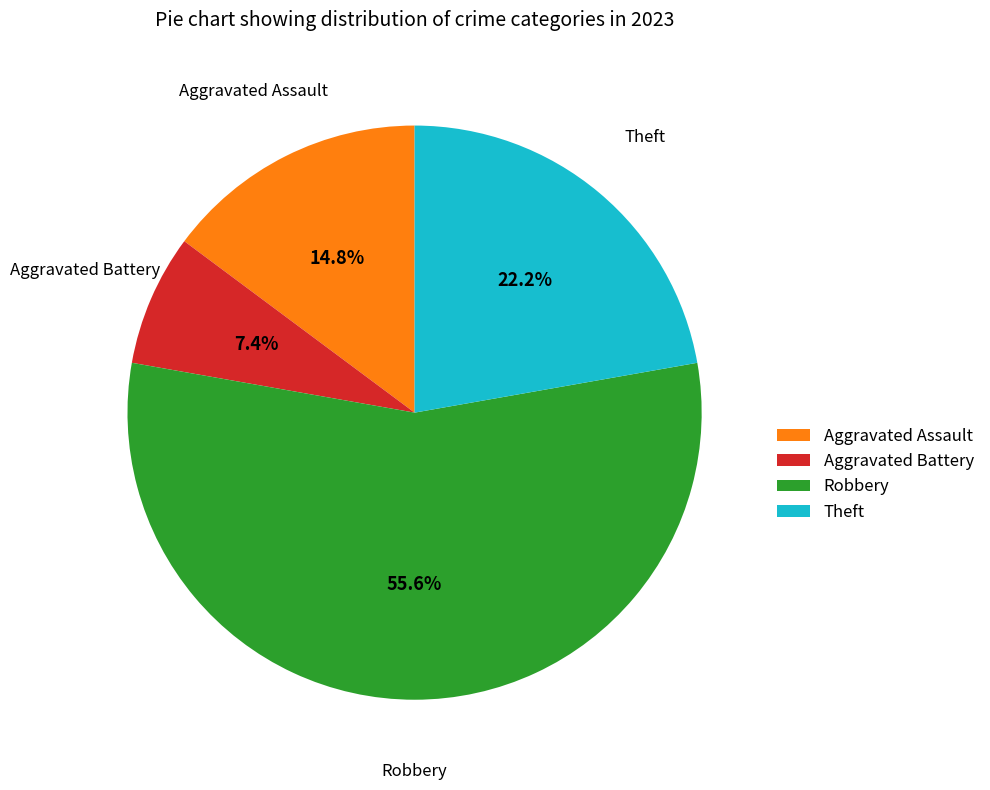

How many segments does this pie chart have?

4